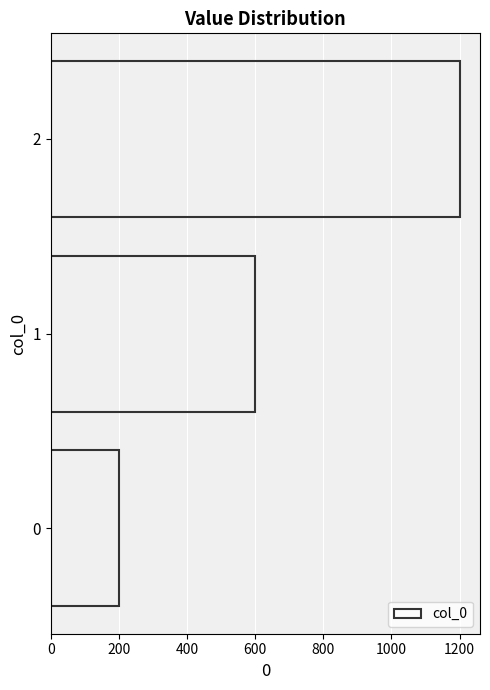

What is the average value?

667